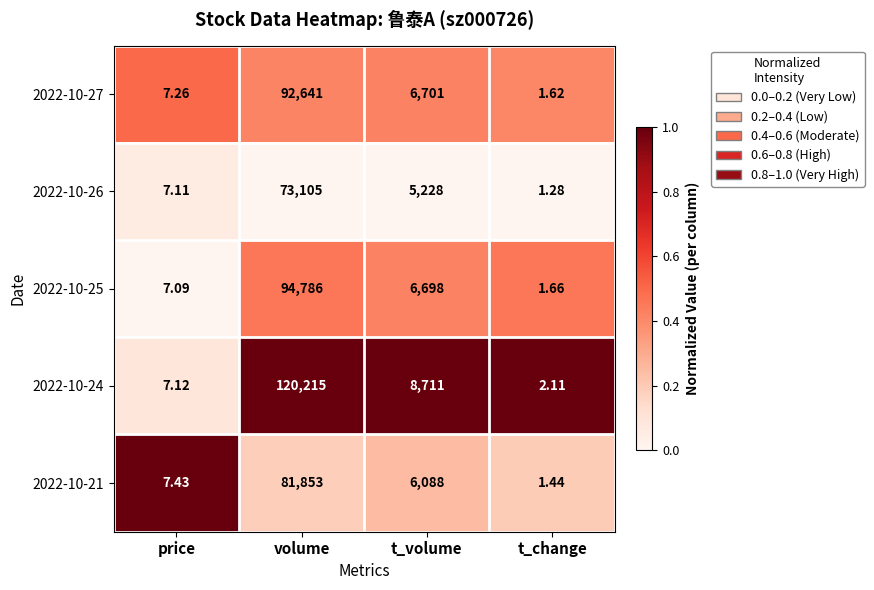

List the labels in order of 2022-10-25 value, largest first.

volume, t_volume, price, t_change